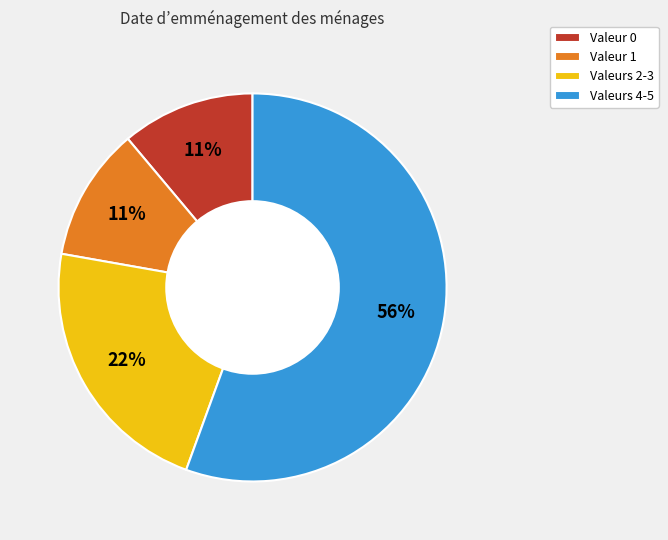

How many slices are in this pie chart?

4